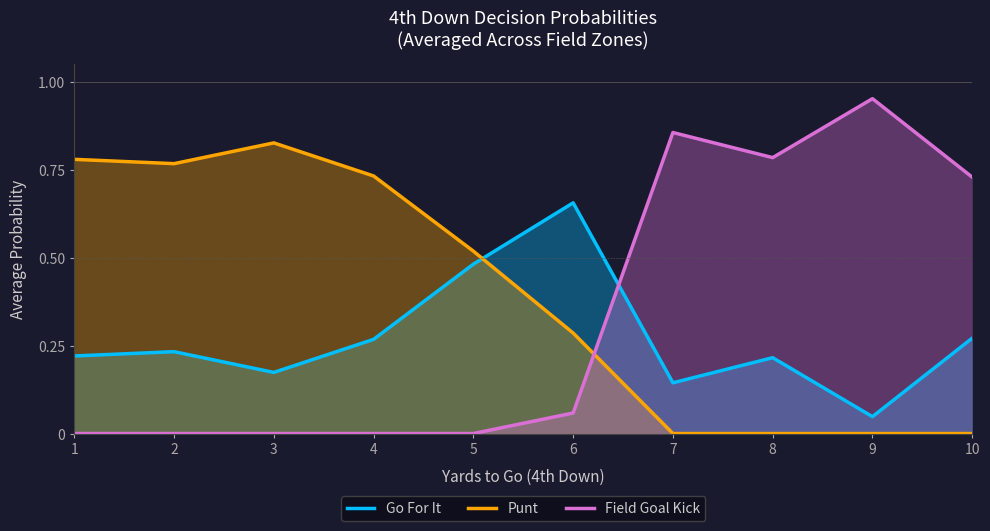

True or false: Go For It and Field Goal Kick cross at least once.

True